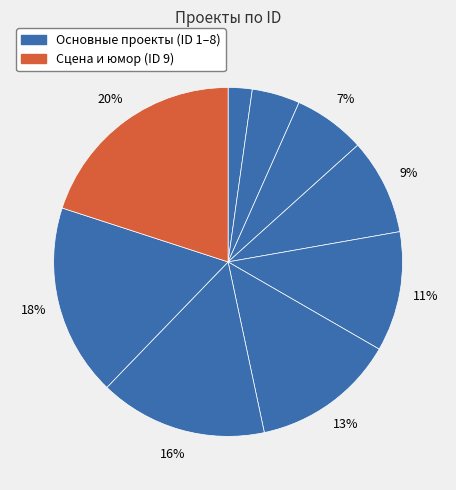

How many segments does this pie chart have?

9